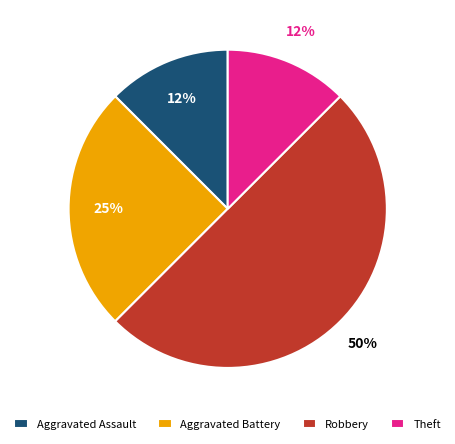

Is the sum of Robbery and Theft greater than half?

Yes